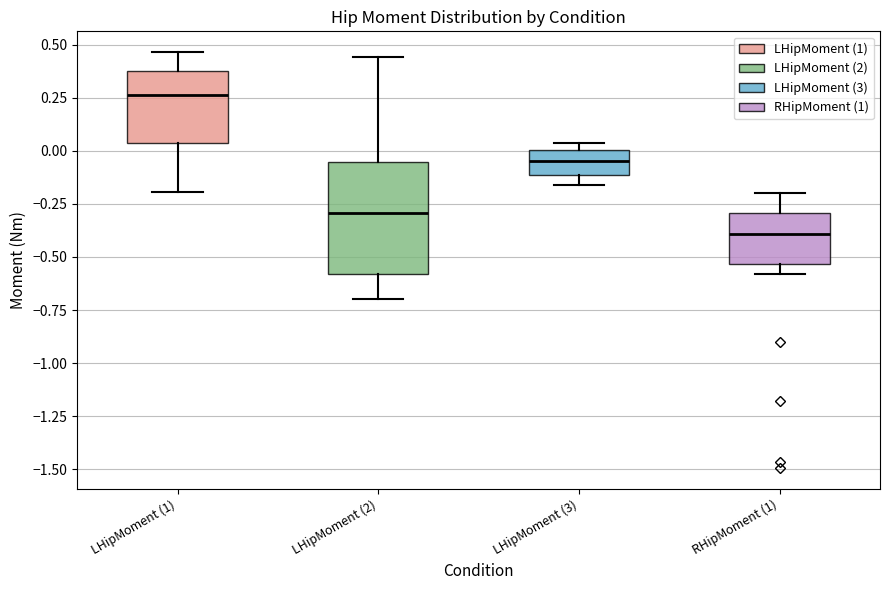

Where is the upper edge of the box for LHipMoment (3) on the y-axis? The values are not printed on the chart, so give them approximately, as read against the axis.

0.00